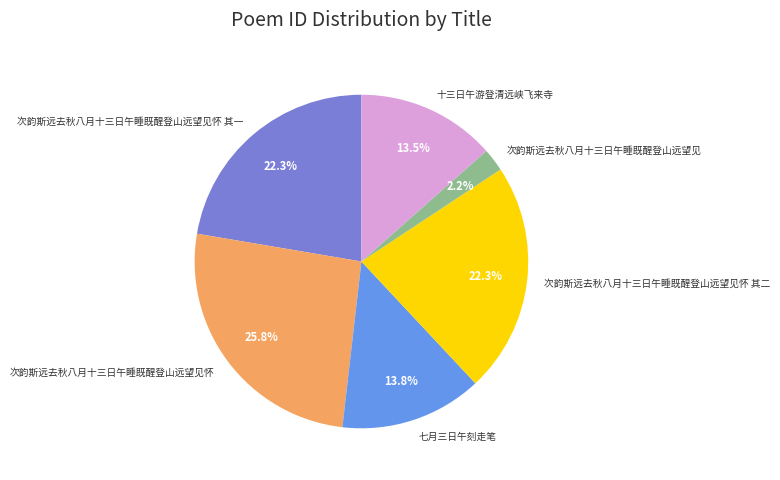

The 十三日午游登清远峡飞来寺 slice represents 8% of the pie. True or false?

False